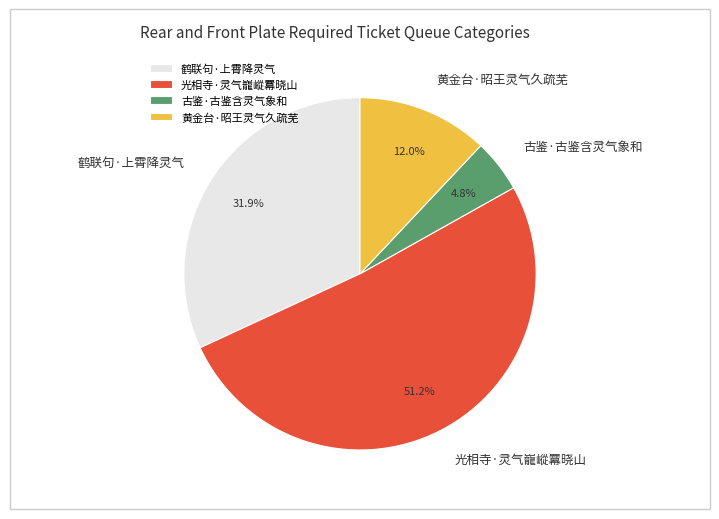

What percentage is NOT represented by 鹤联句·上霄降灵气?

68.1%